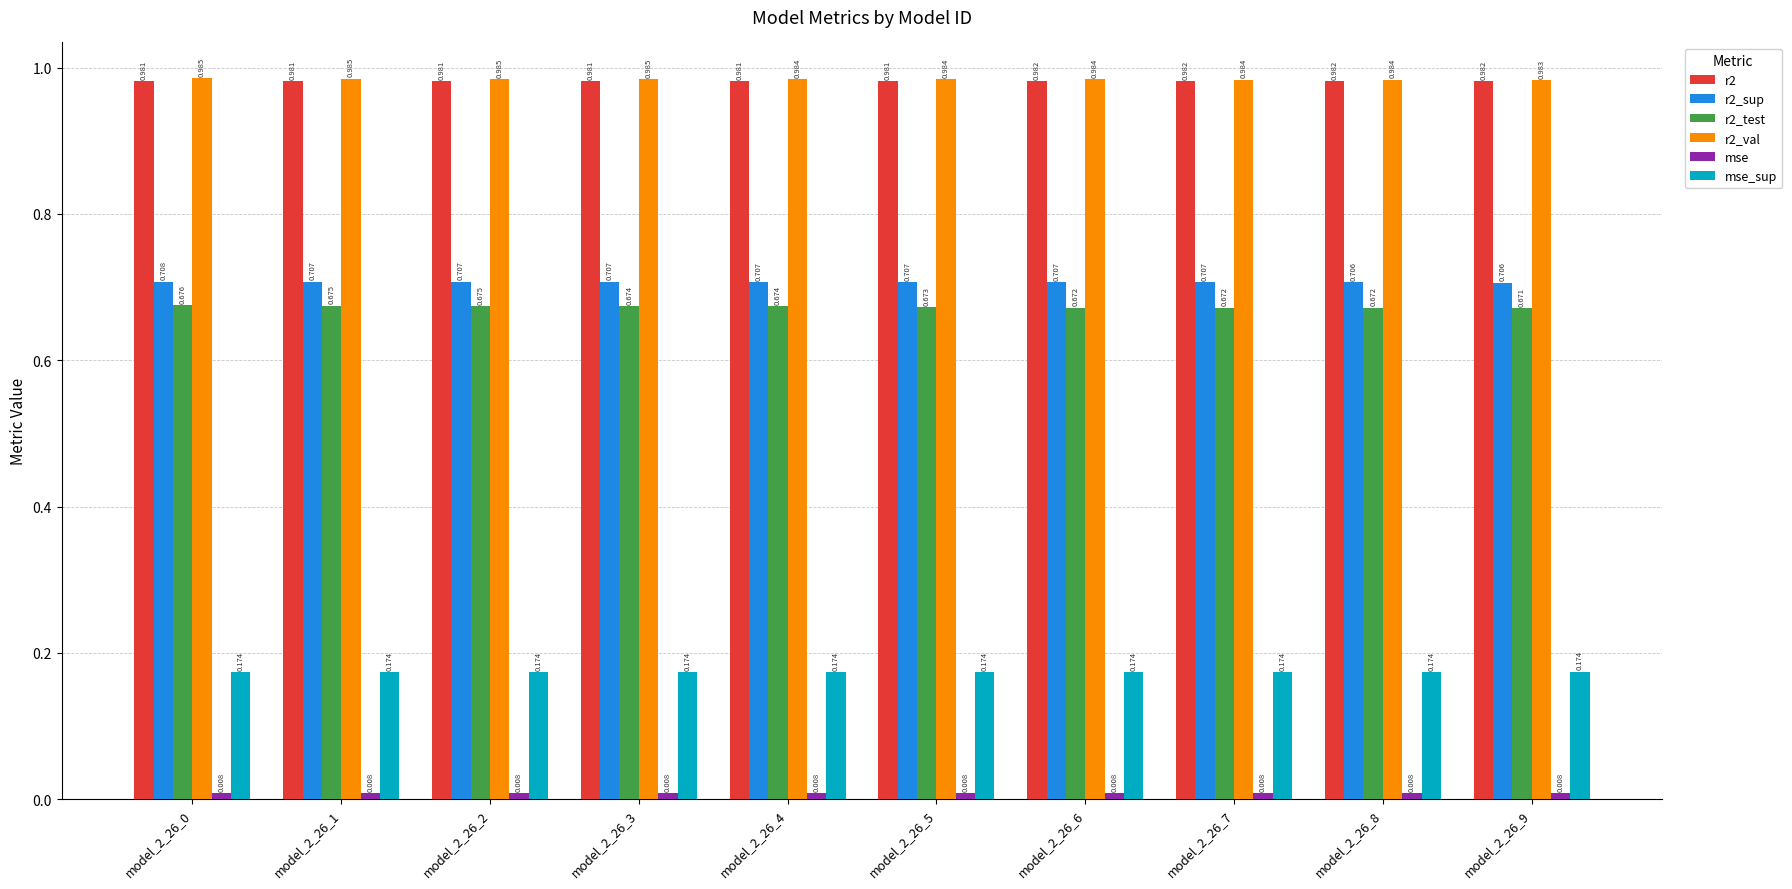

What is the value of the mse_sup bar at the 1st from the left?

0.2